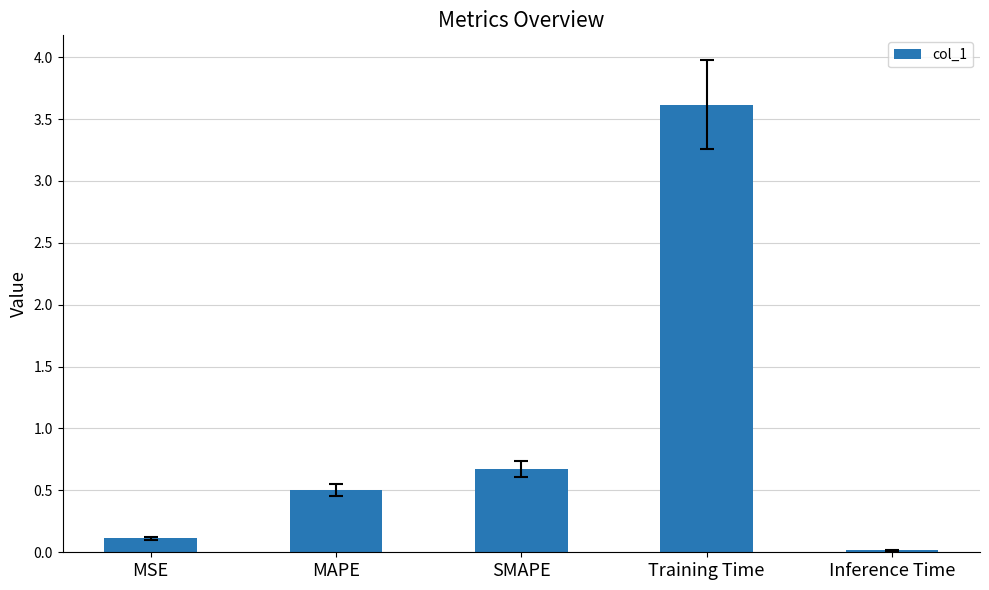

How many bars are there in total?

5